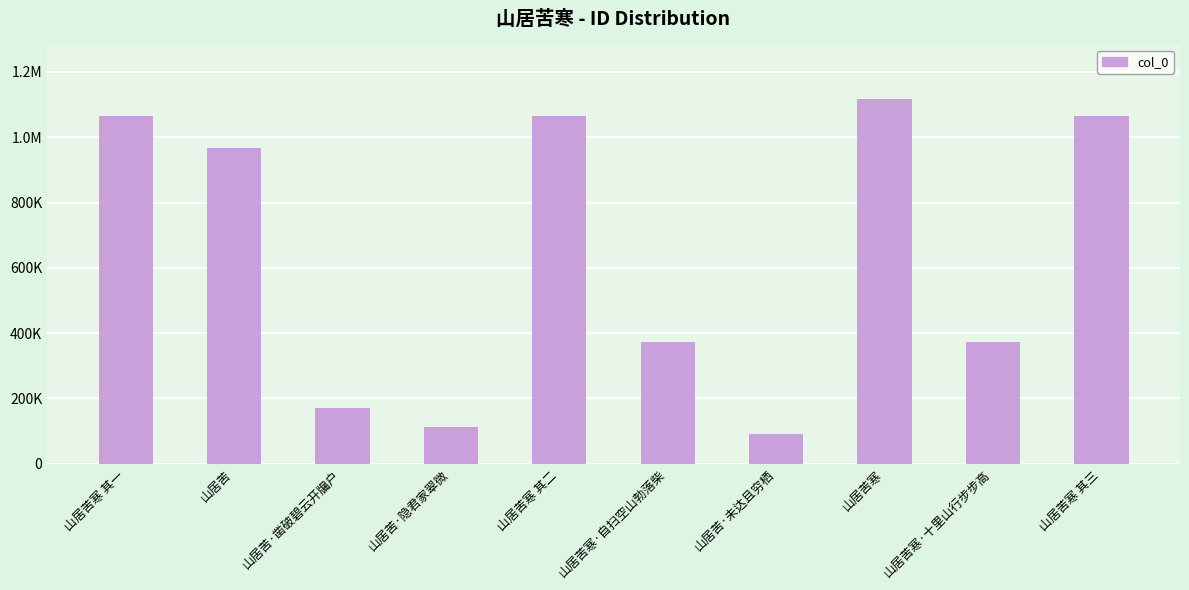

What is the difference between the values at 山居苦·未达且穷栖 and 山居苦·凿破碧云开牖户?

79976